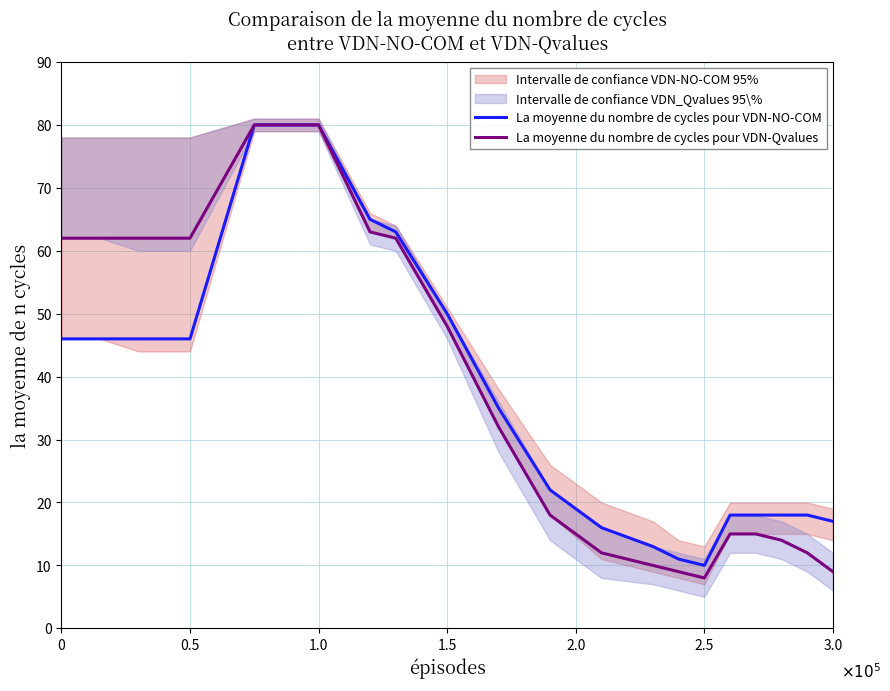

How many lines are shown in the chart?

2